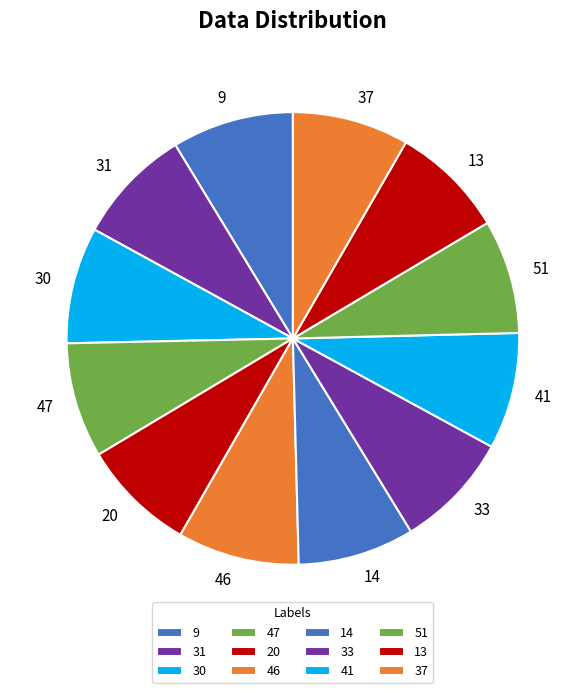

Is the sum of 51 and 31 greater than half?

No